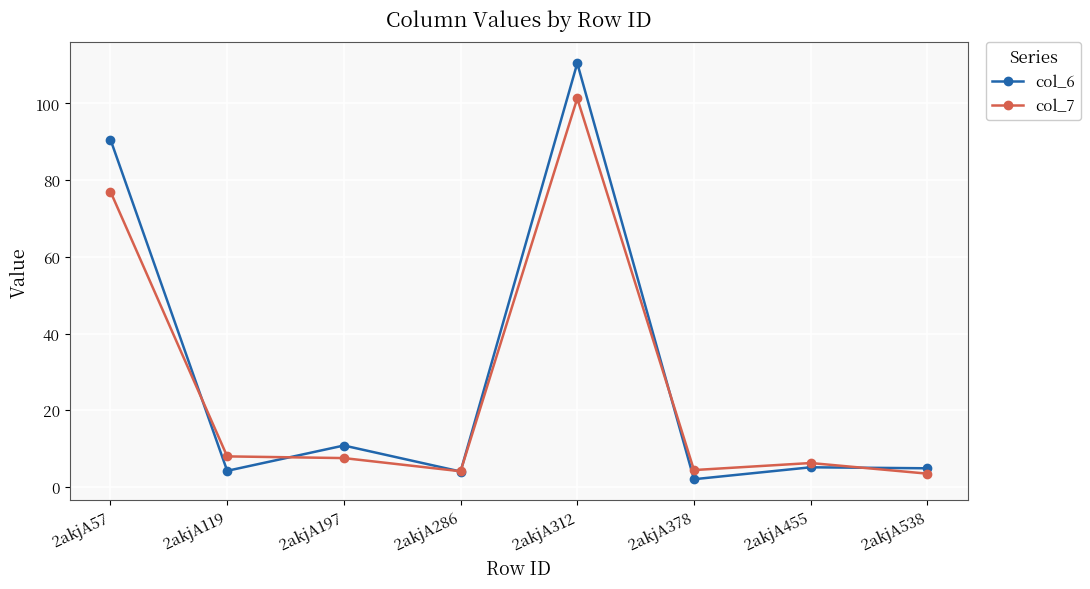

What is the total value across all series at 2akjA455?

11.4